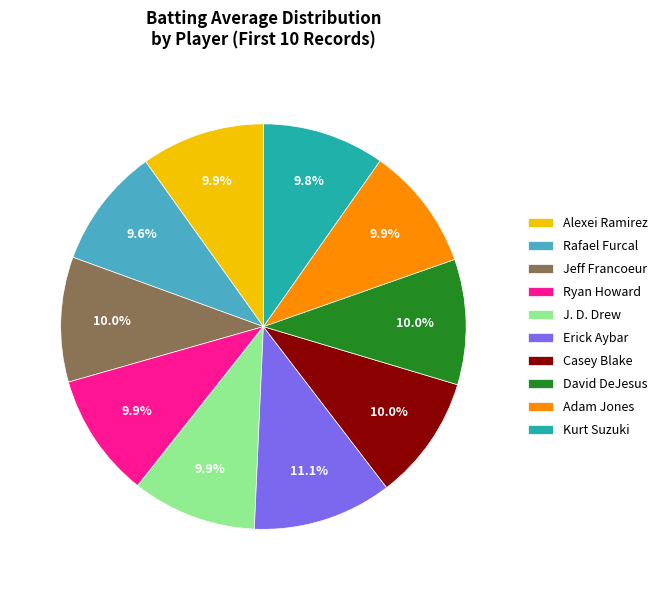

Do Kurt Suzuki and David DeJesus together represent more than half of the pie?

No